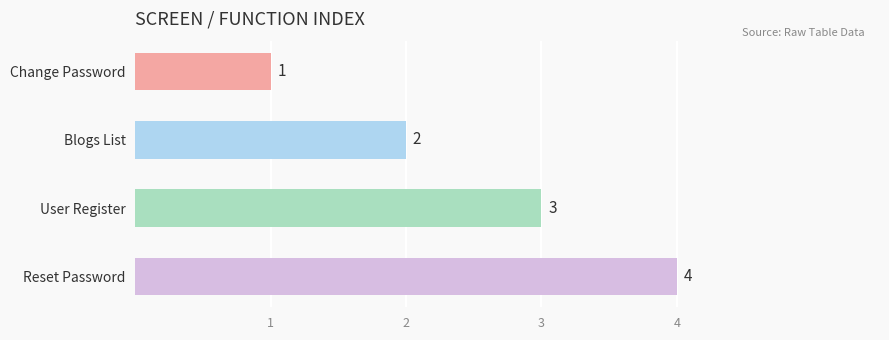

Are the bars horizontal?

Yes